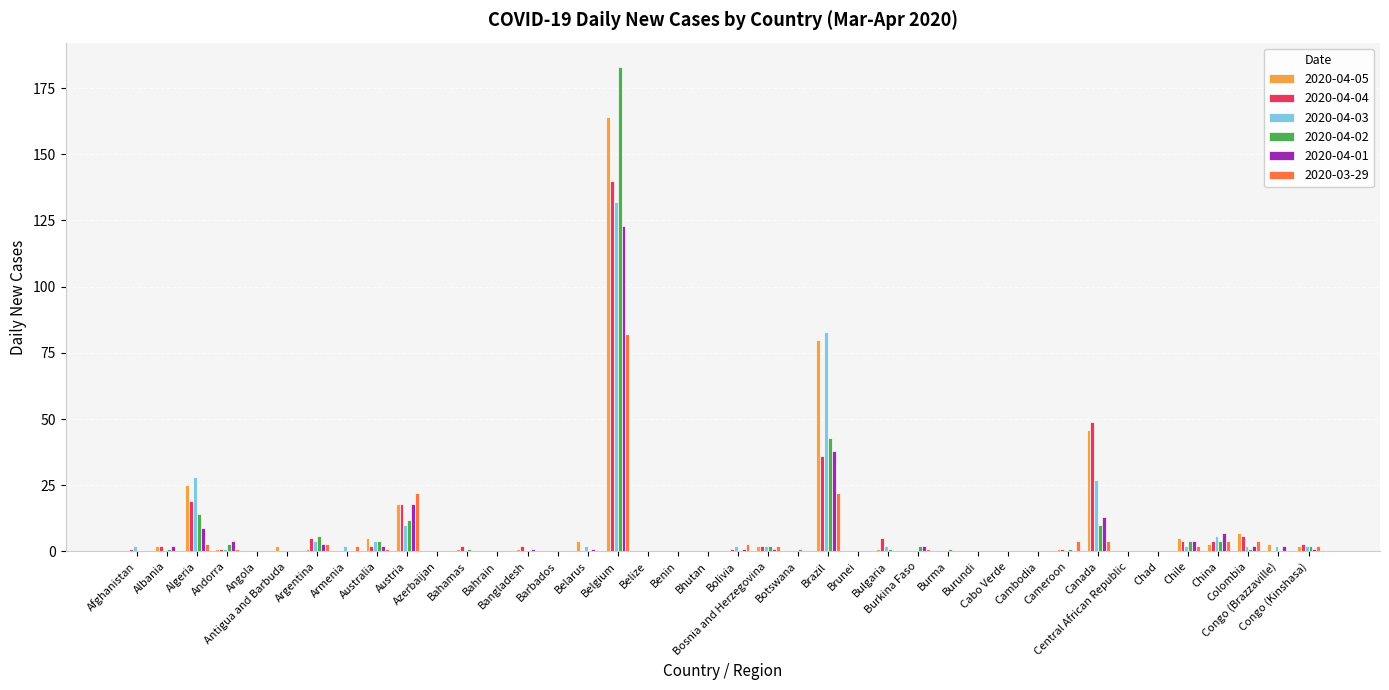

What is the maximum value shown in the chart?

183